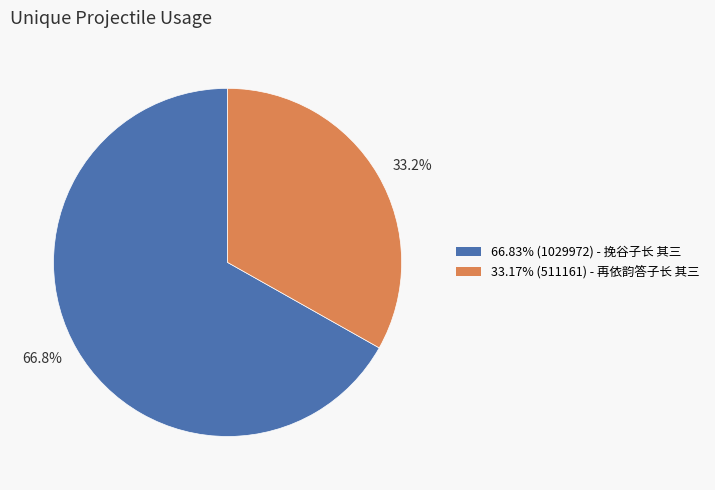

Rank the categories by value from lowest to highest.

33.2%, 66.8%